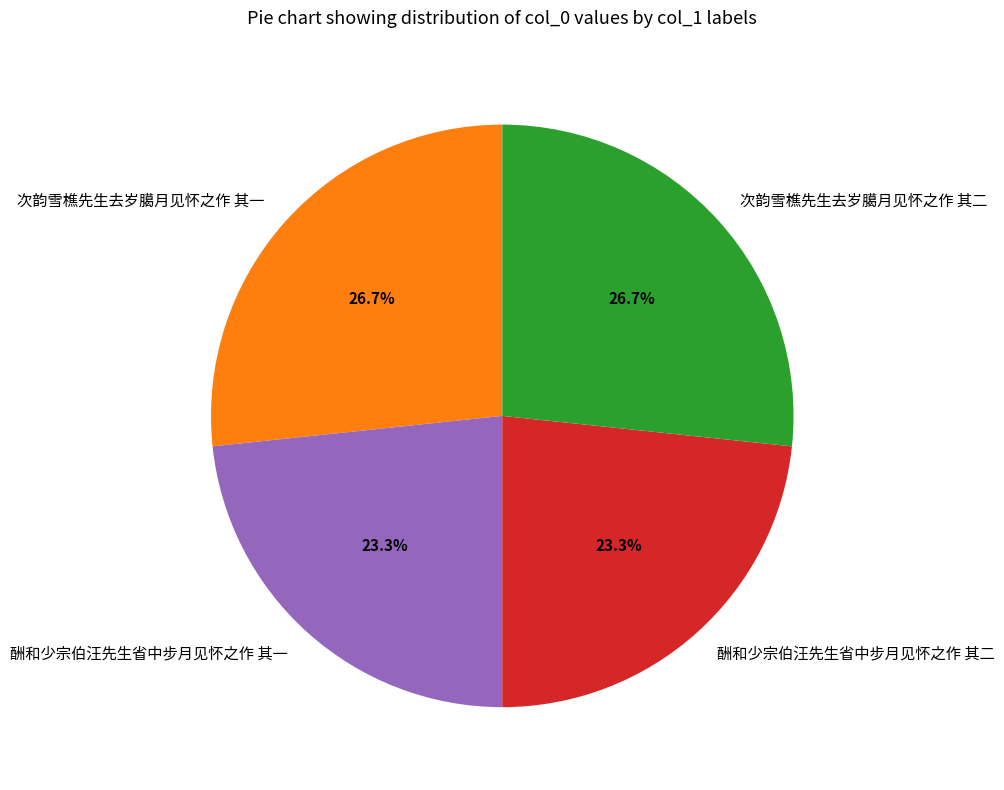

What percentage is NOT represented by 酬和少宗伯汪先生省中步月见怀之作 其二?

76.7%